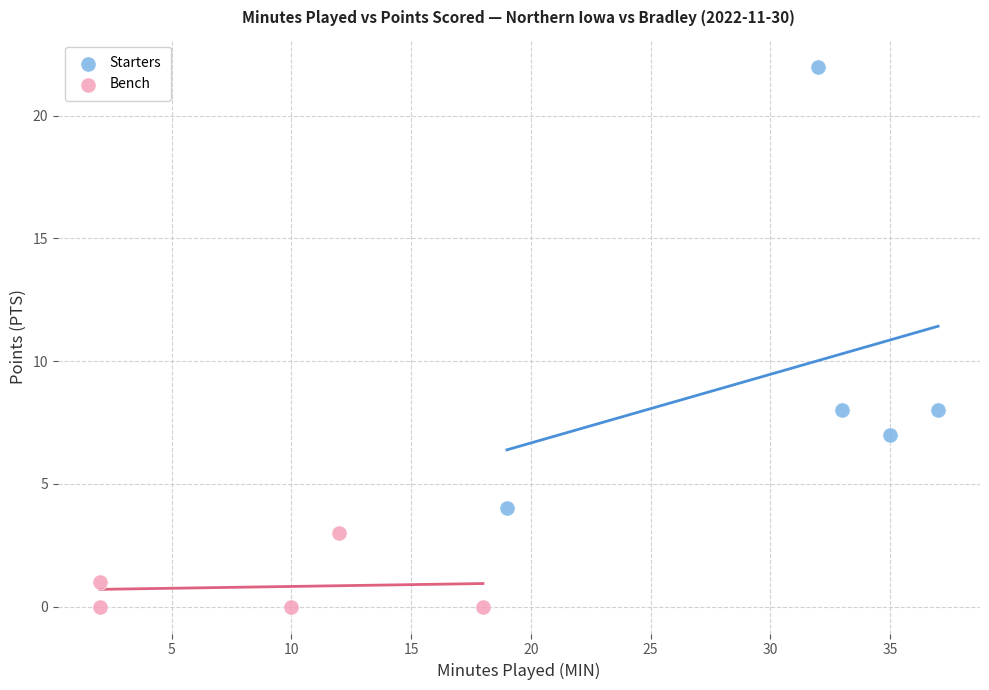

Which series has the largest Y range (max minus min)?

Starters